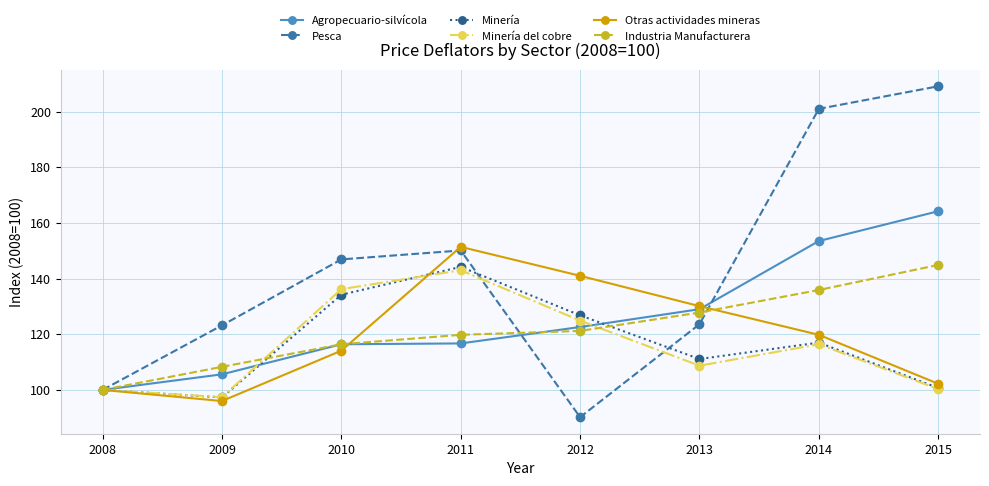

Which category has the highest value across all series?

2015